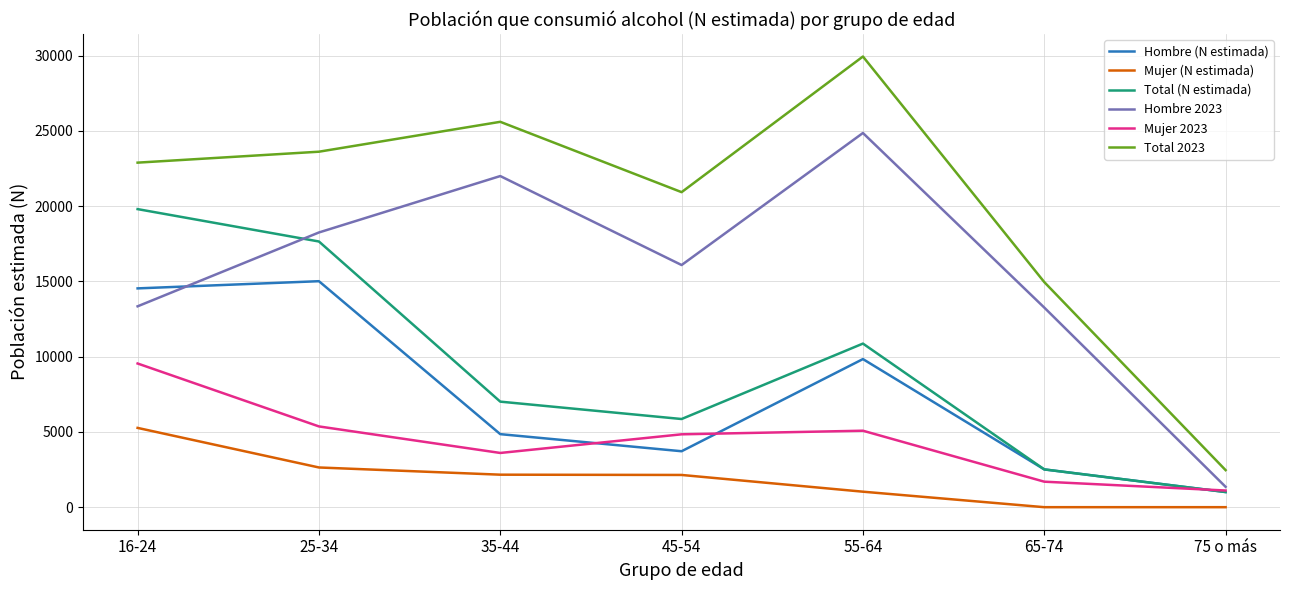

Is this an area chart (filled region under the line)?

No